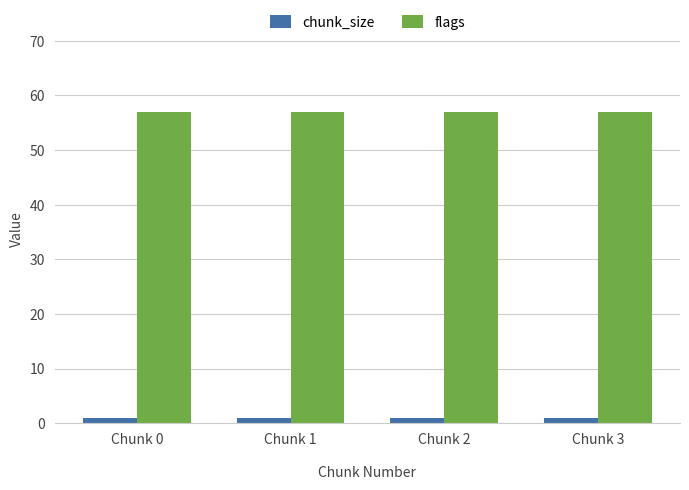

Is the value of flags at Chunk 2 greater than the value of chunk_size at Chunk 2?

Yes